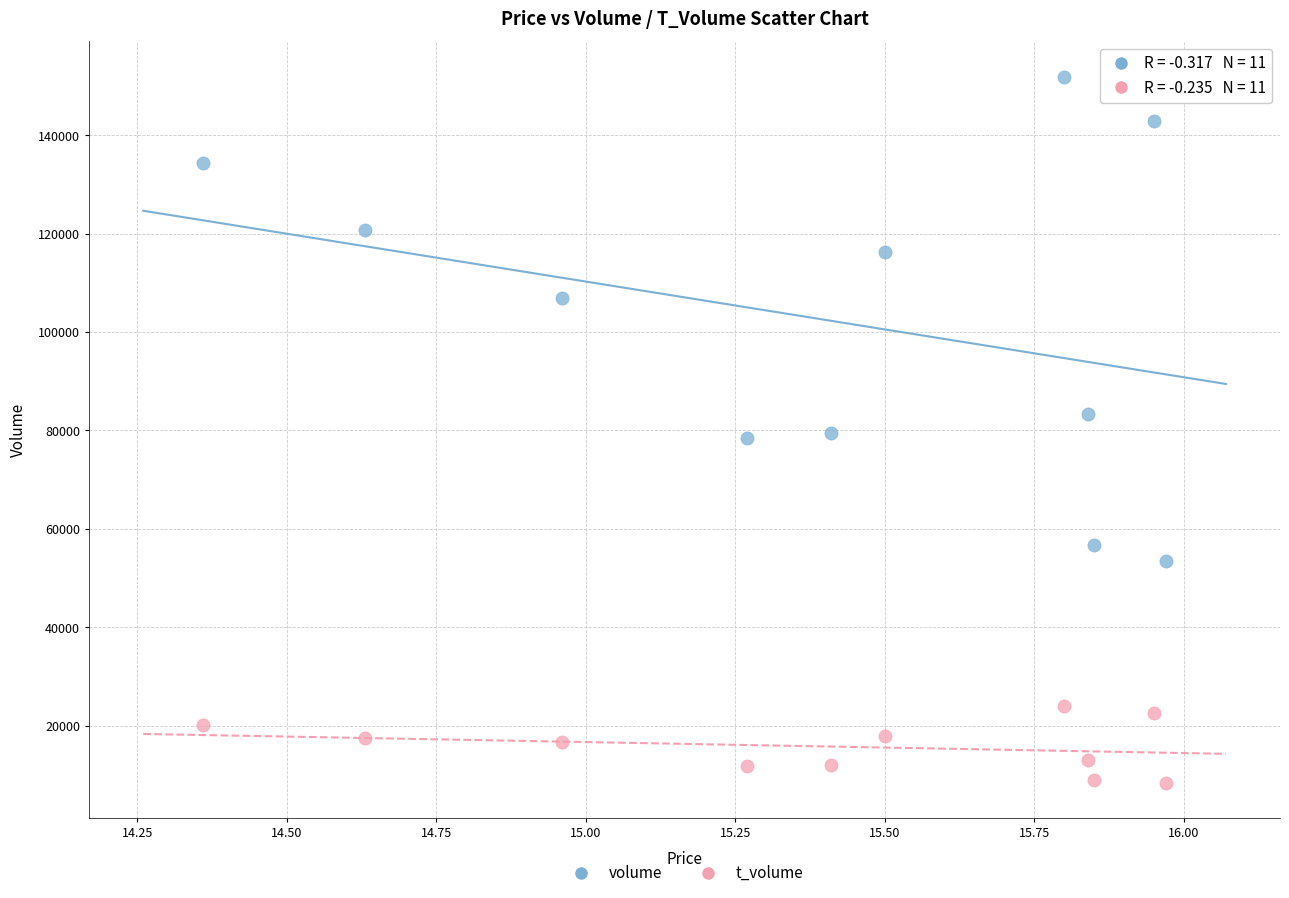

Across all data points, what is the range of Y values (max minus min)?

143518